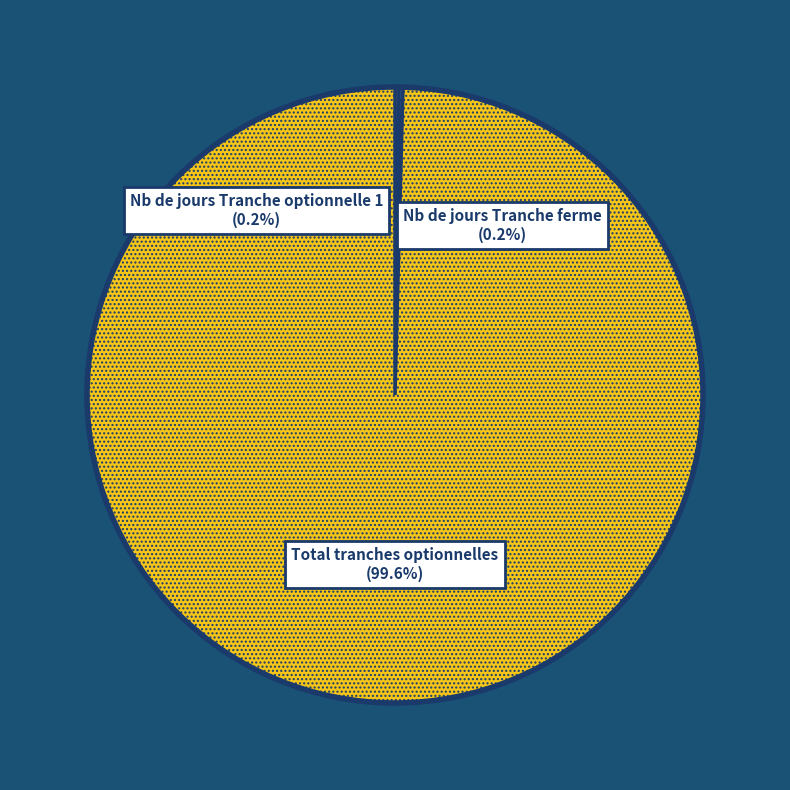

To the nearest percent, what percentage of the pie is Total tranches optionnelles?

100%